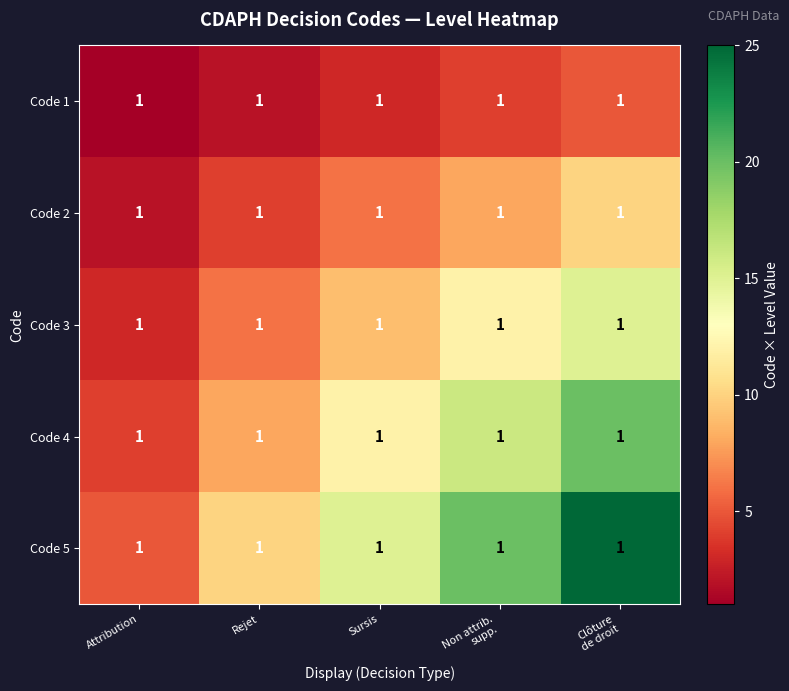

Rank the categories by Code 2 value from lowest to highest.

Attribution, Rejet, Sursis, Non attrib. supp., Clôture de droit